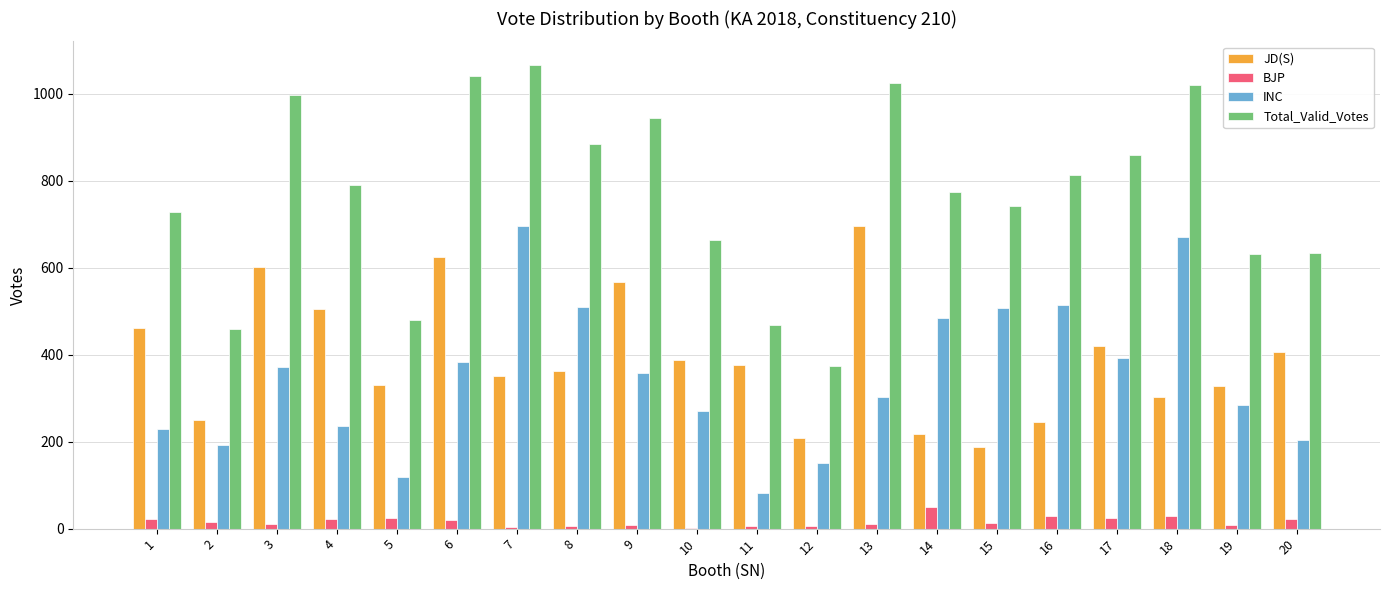

Is the value of JD(S) at 9 greater than the value of INC at 17?

Yes